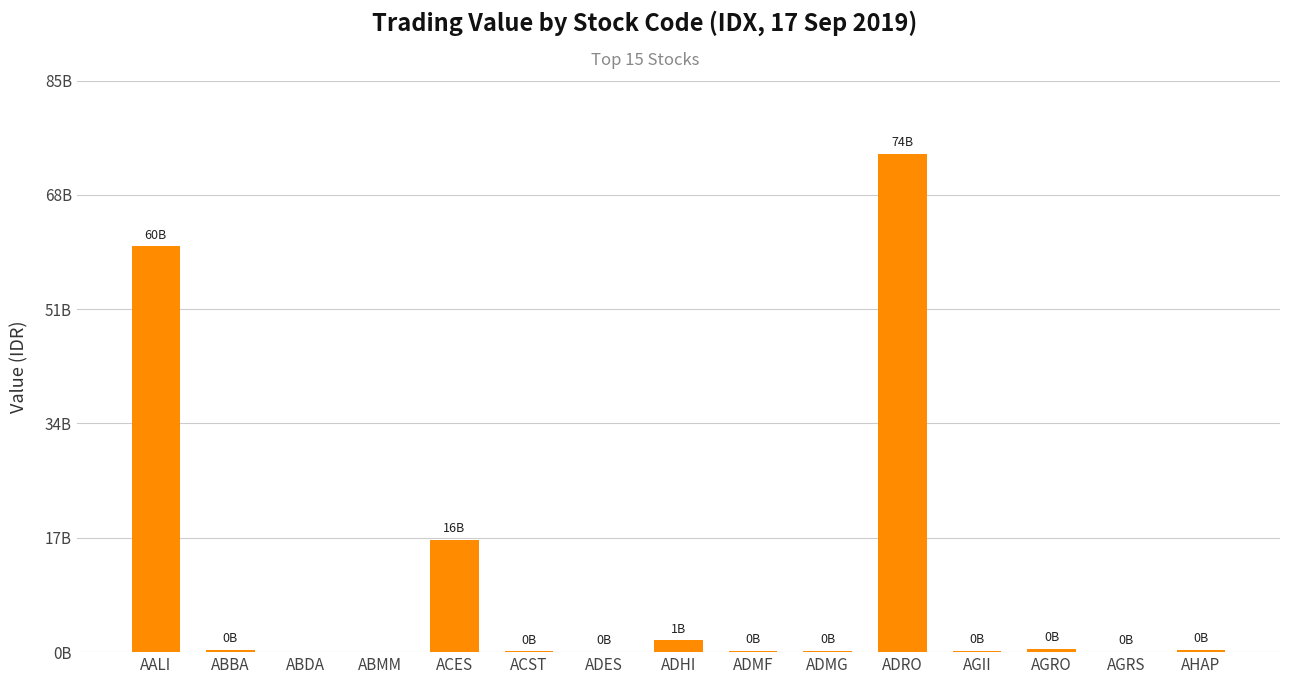

Reading left to right, extract all data points from this chart.

AALI=60344395000	ABBA=336436000	ABDA=0	ABMM=0	ACES=16733817500	ACST=95153000	ADES=57091000	ADHI=1751210500	ADMF=195120000	ADMG=193439400	ADRO=74133471500	AGII=208955000	AGRO=501145800	AGRS=13550900	AHAP=390560700